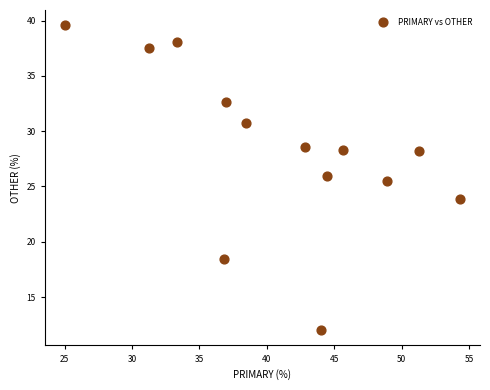

What is the range of Y values (max minus min)?

27.6